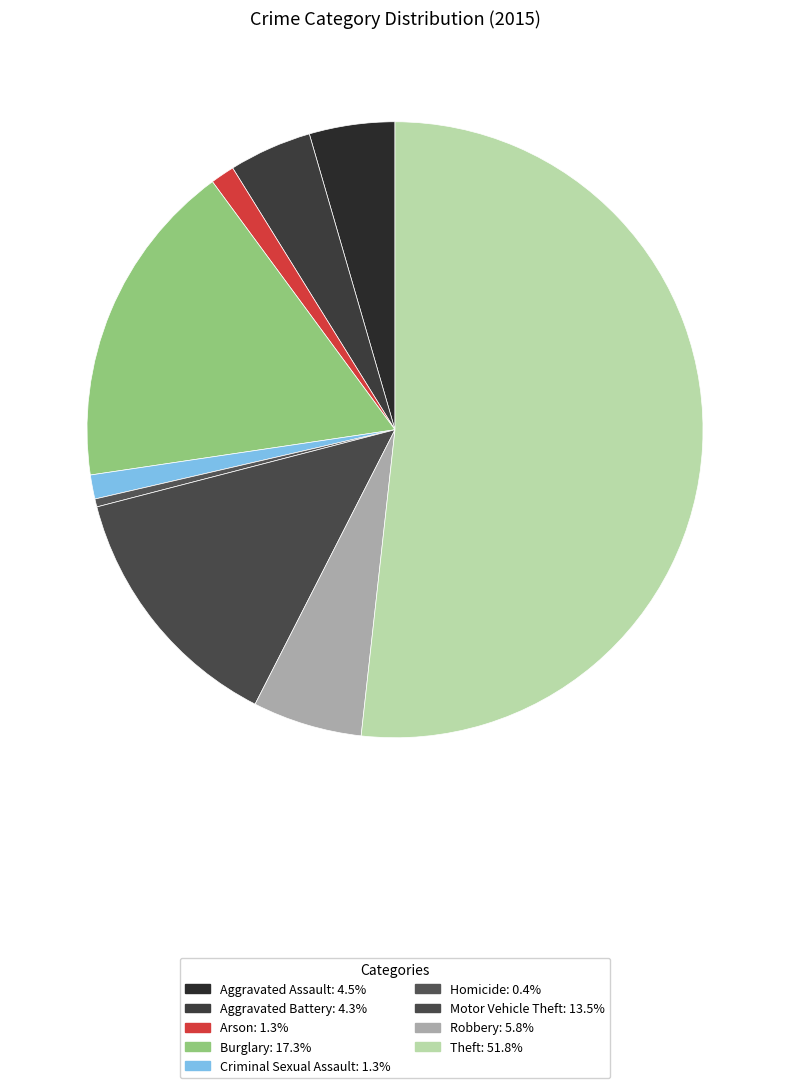

Is it true that Arson is 1% of the pie?

True